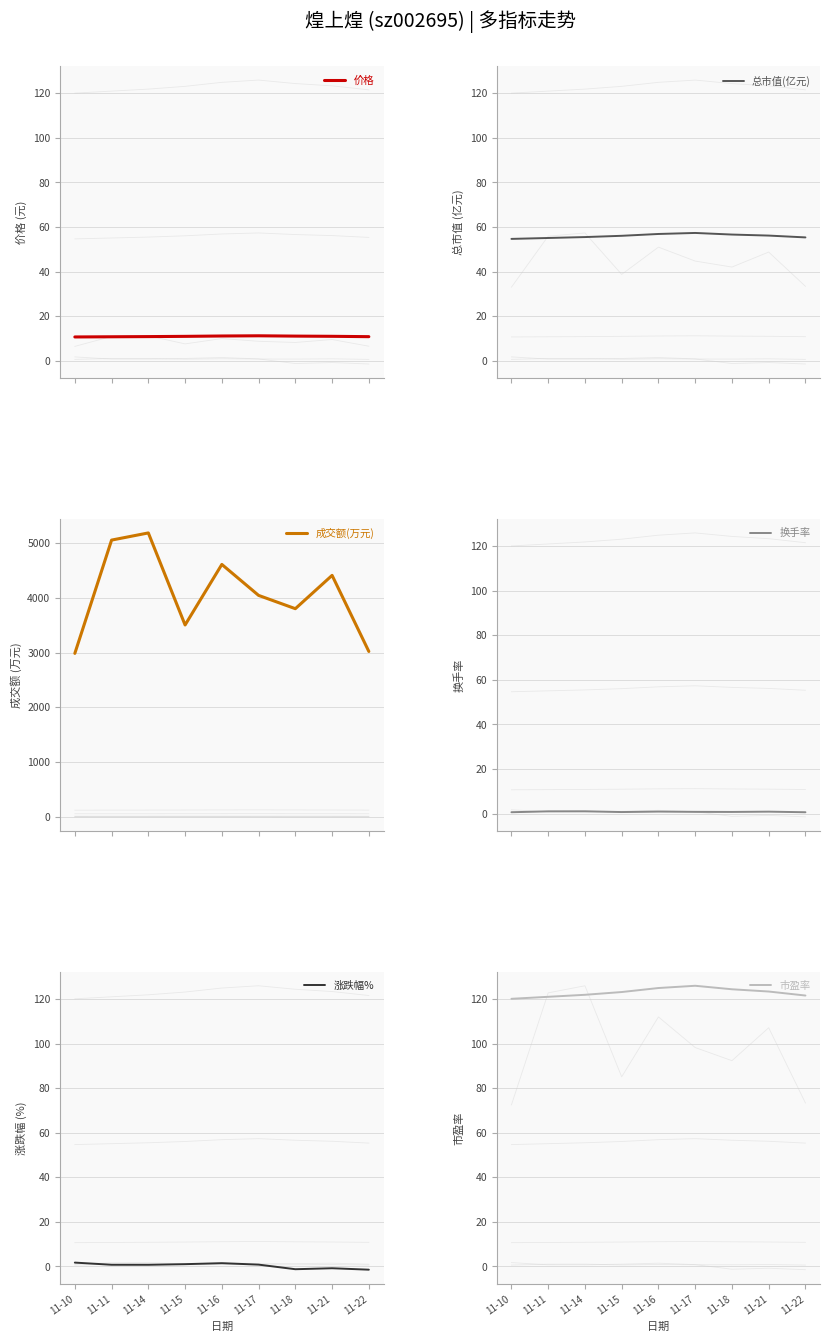

True or false: 涨跌幅% and 市盈率 intersect in this chart.

False